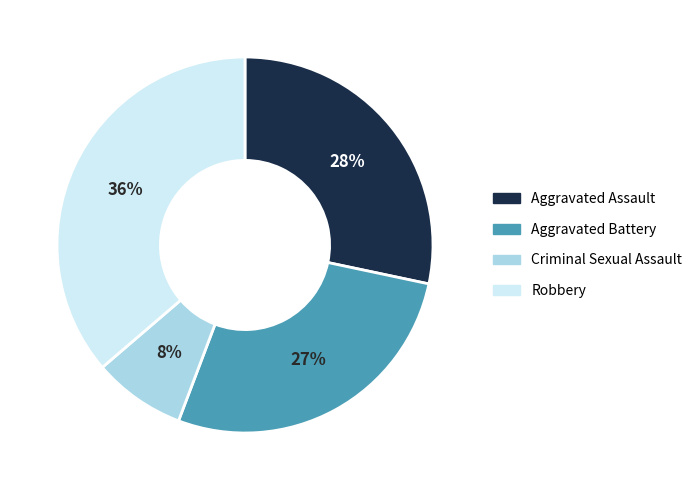

Count the number of slices in the pie.

4